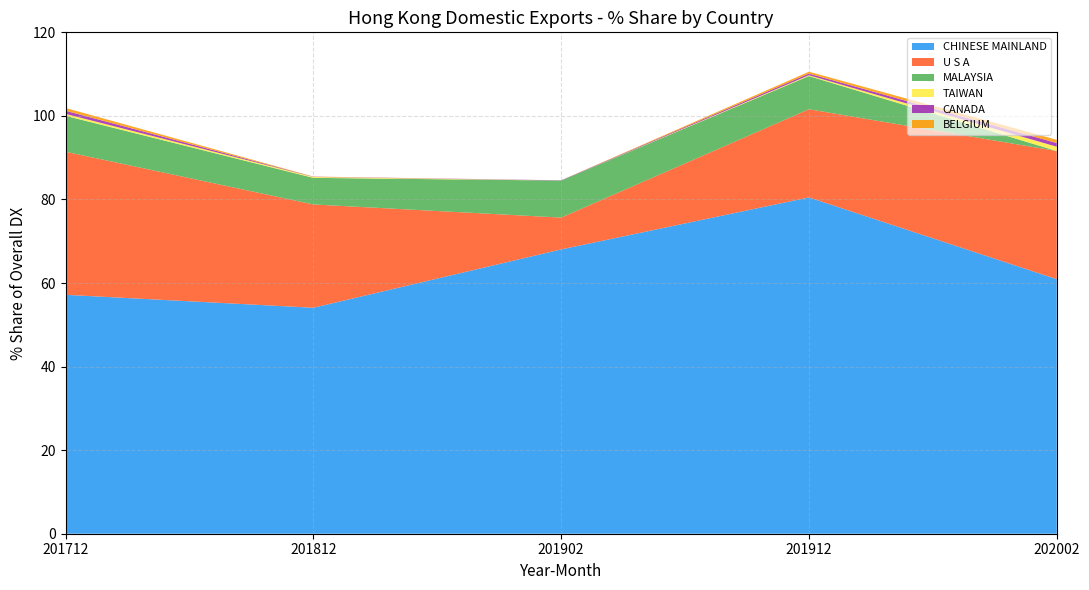

What is the maximum value for CHINESE MAINLAND?

80.5